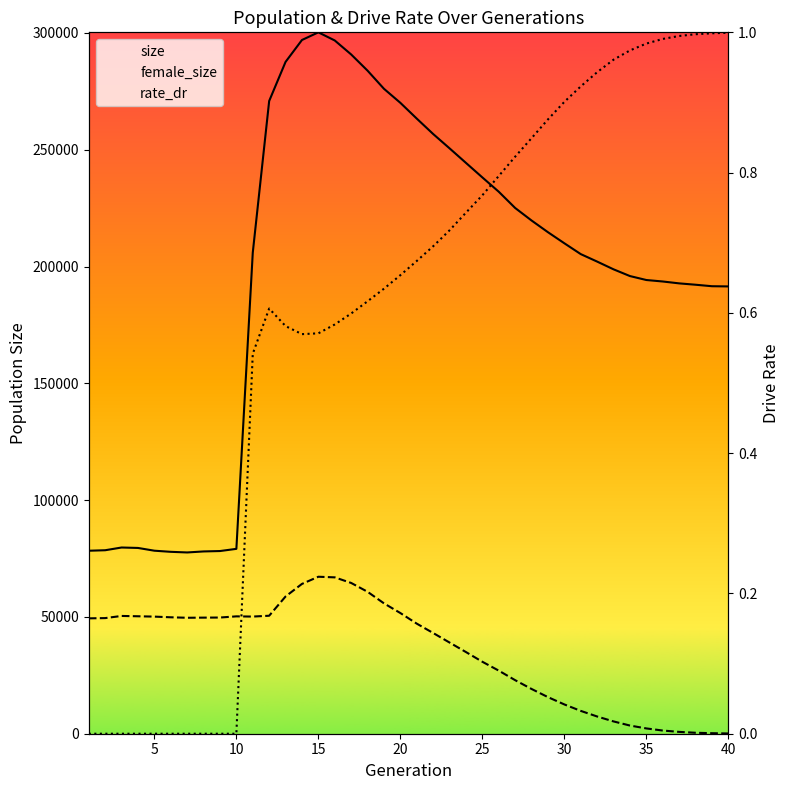

Reading left to right, list all the values displayed in this chart.

size: 78334.0	78547.0	79715.0	79527.0	78349.0	77868.0	77598.0	78033.0	78204.0	79139.0	205924.0	270855.0	287606.0	296975.0	300255.0	296767.0	290781.0	283842.0	276090.0	270075.0	263325.0	256729.0	250592.0	244363.0	238145.0	232016.0	225064.0	219701.0	214689.0	209951.0	205315.0	202110.0	198799.0	195916.0	194226.0	193594.0	192788.0	192207.0	191570.0	191484.0
female_size: 49389.0	49498.0	50418.0	50279.0	50131.0	49843.0	49639.0	49698.0	49738.0	50240.0	50153.0	50508.0	58756.0	64136.0	67202.0	66936.0	64541.0	60762.0	55809.0	51660.0	47124.0	43117.0	39029.0	34960.0	30804.0	27010.0	22920.0	19159.0	15665.0	12535.0	9774.0	7373.0	5266.0	3495.0	2265.0	1365.0	788.0	406.0	225.0	106.0
rate_dr: 0.0	0.0	0.0	0.0	0.0	0.0	0.0	0.0	0.0	0.0	0.5	0.6	0.6	0.6	0.6	0.6	0.6	0.6	0.6	0.7	0.7	0.7	0.7	0.7	0.8	0.8	0.8	0.8	0.9	0.9	0.9	0.9	1.0	1.0	1.0	1.0	1.0	1.0	1.0	1.0